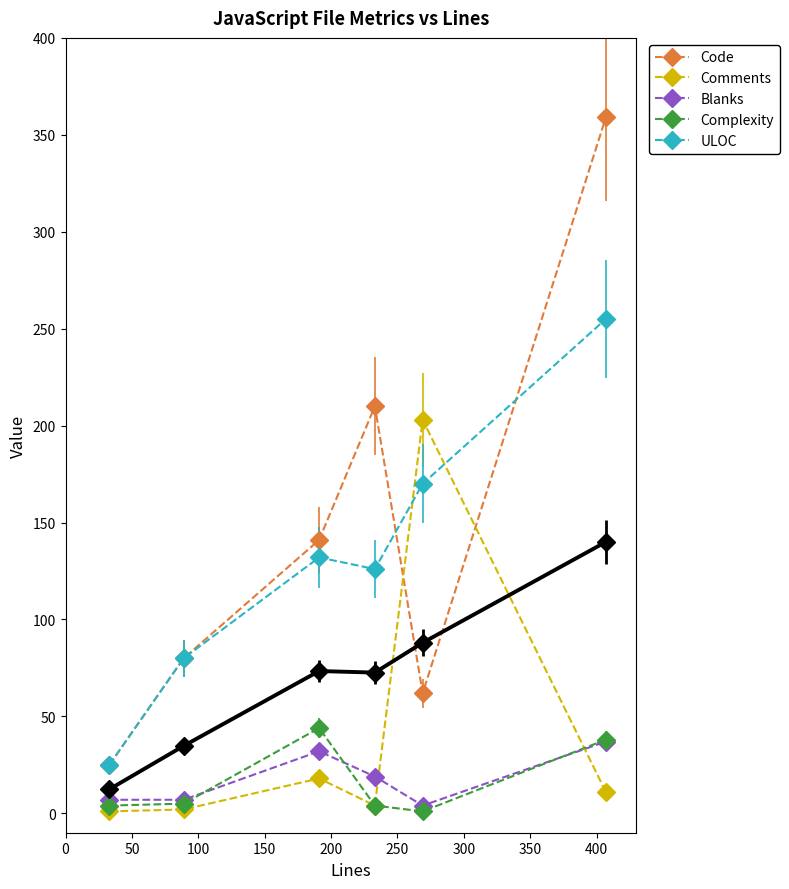

What is the maximum value for ULOC?

255